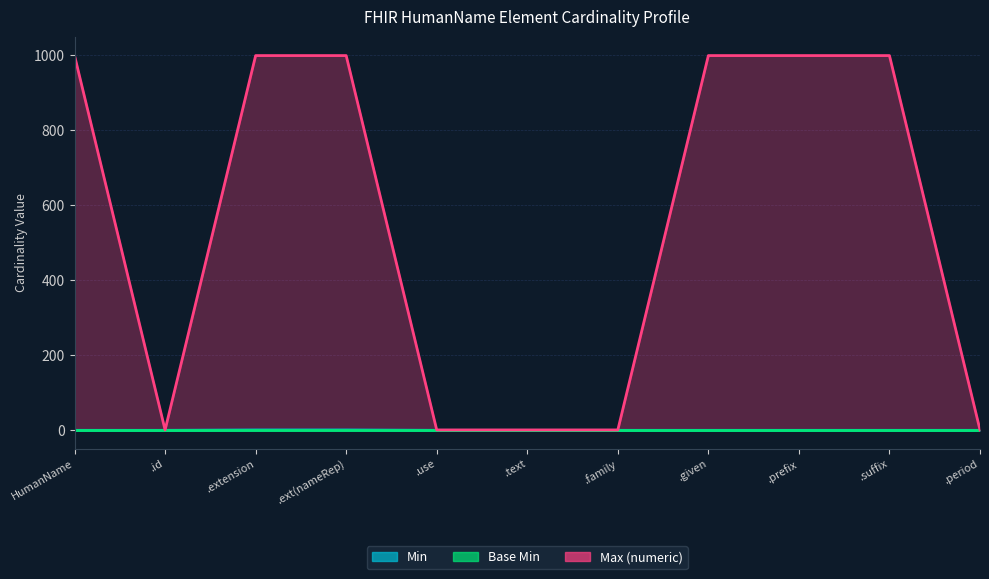

What is the difference between the maximum and minimum values in the Max (numeric) series?

998